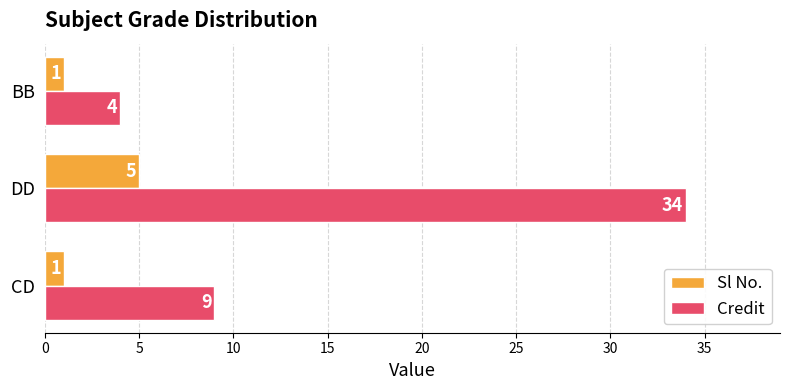

True or false: Credit has a value of 34 at DD.

True